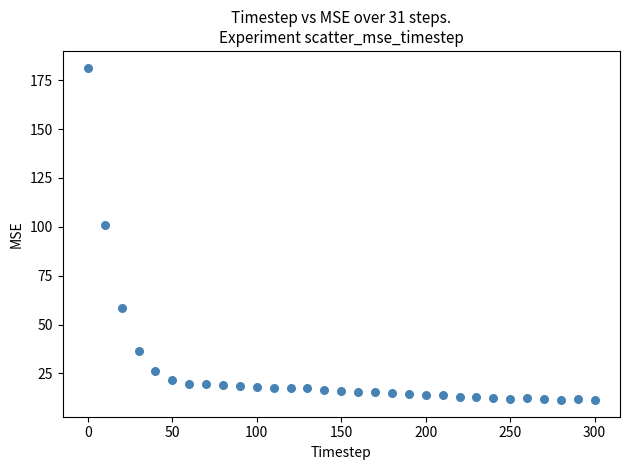

What Y value in the scatter plot is closest to 96?

100.8